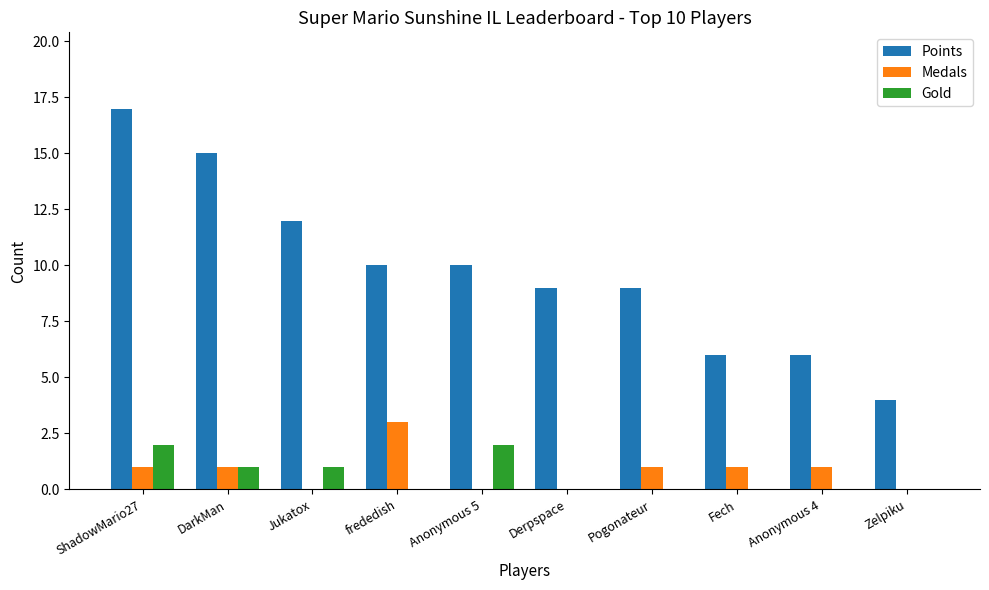

What is the difference between the Points values at frededish and ShadowMario27?

7